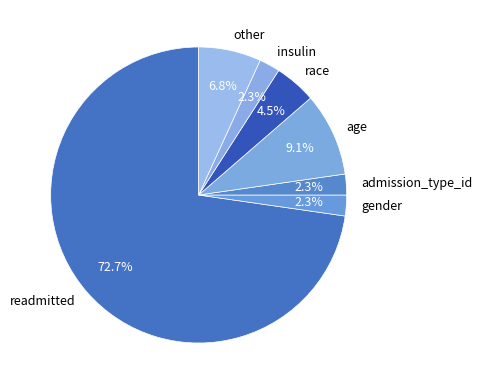

Between race and insulin, which is larger?

race